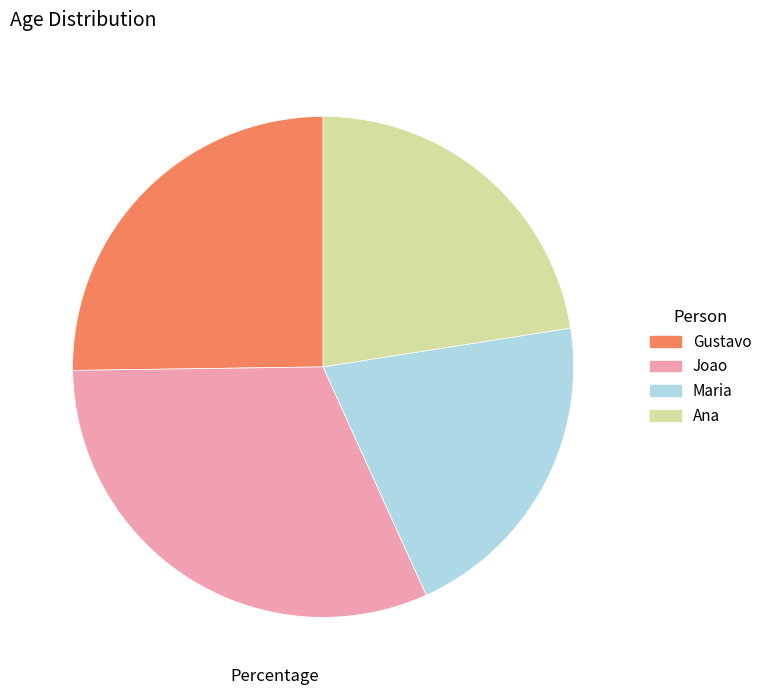

How many segments does this pie chart have?

4